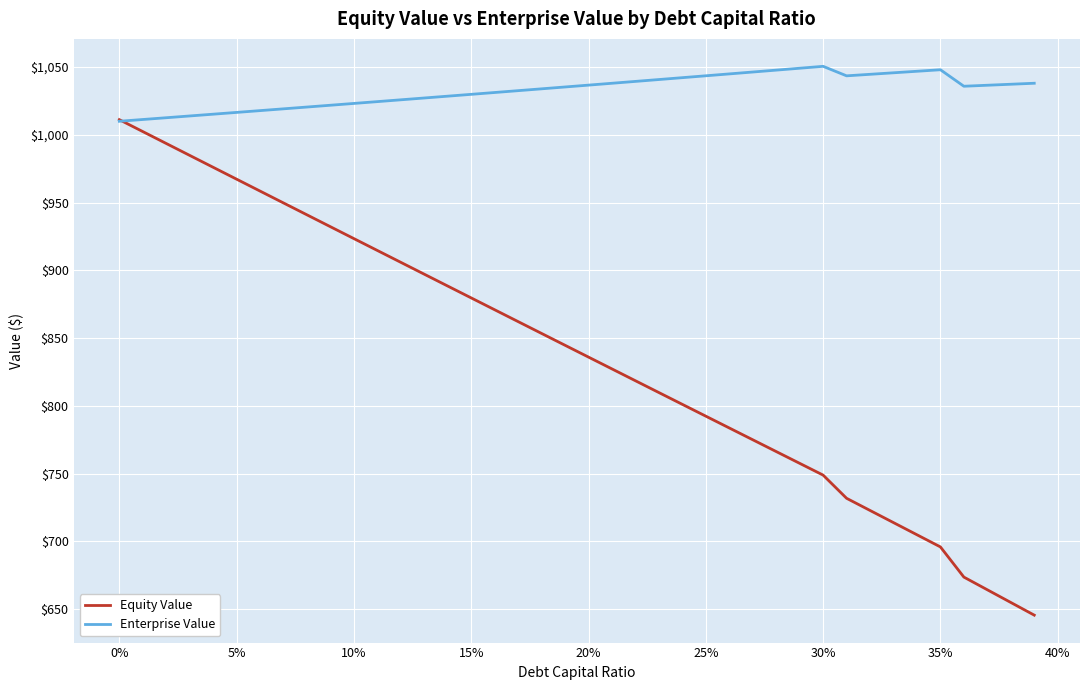

What is the smallest value displayed?

645.6